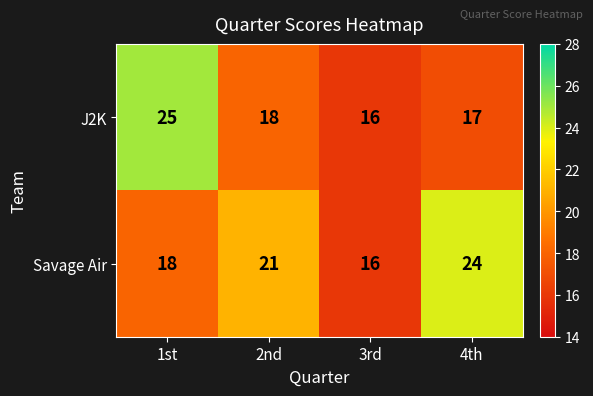

At which label does J2K reach its peak?

1st